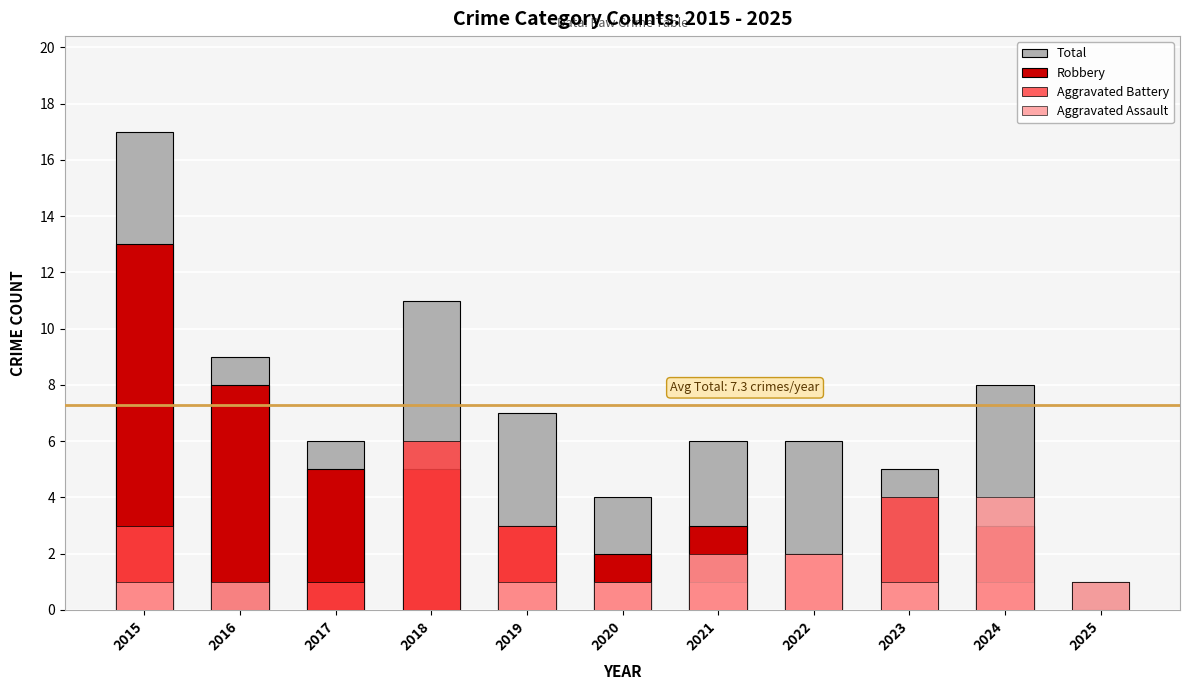

Is the value of Total at 2023 greater than the value of Aggravated Assault at 2020?

Yes